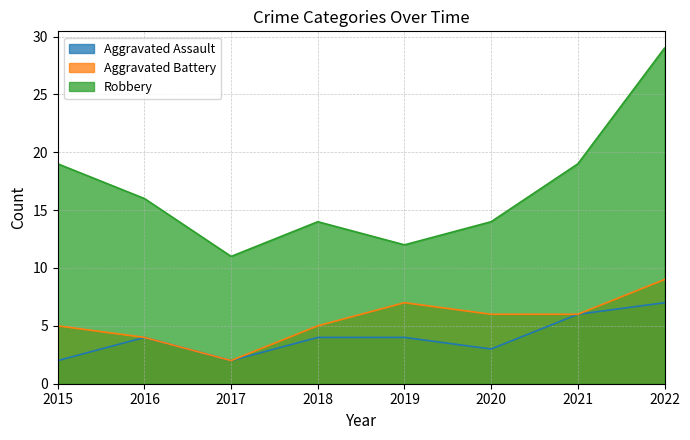

What is the smallest value displayed?

2